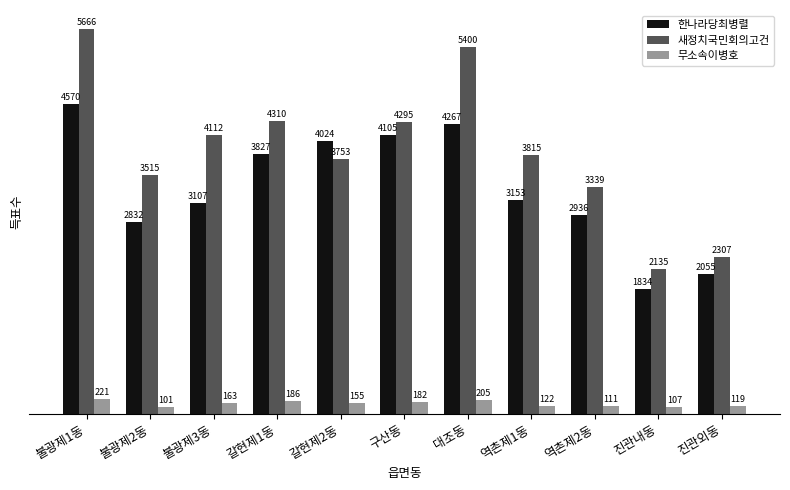

At how many categories does at least one series exceed 1144?

11